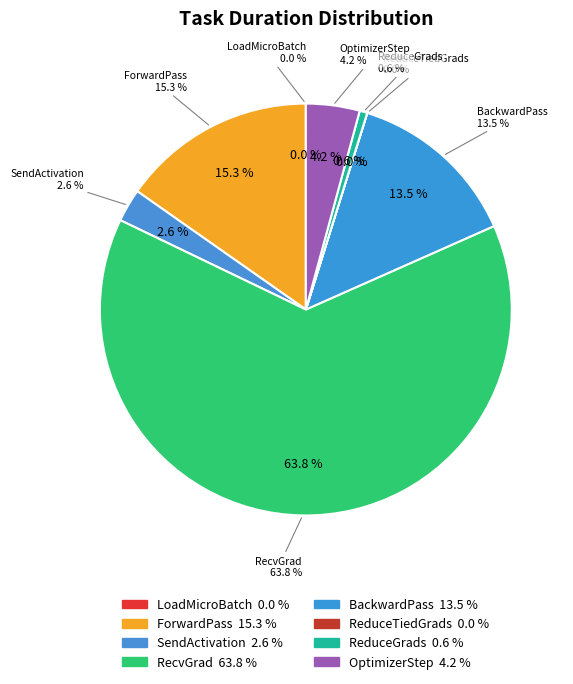

Rank the categories by value from lowest to highest.

ReduceTiedGrads, LoadMicroBatch, ReduceGrads, SendActivation, OptimizerStep, BackwardPass, ForwardPass, RecvGrad